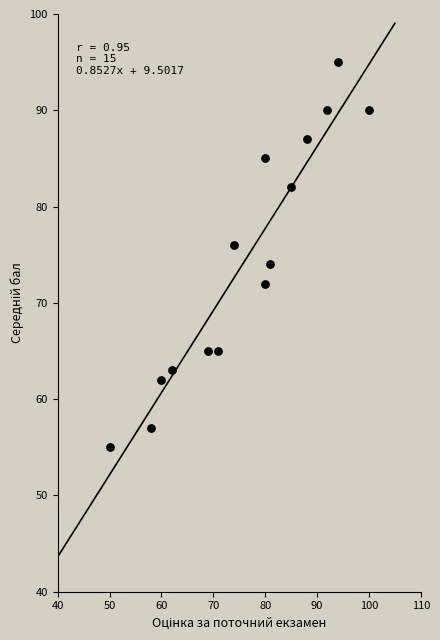

What is the range of X values (max minus min)?

50